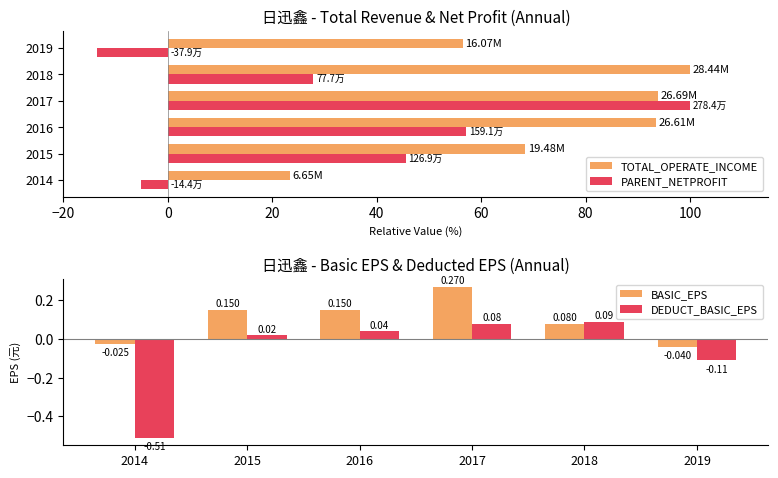

Is the value of PARENT_NETPROFIT at 2016 greater than the value of TOTAL_OPERATE_INCOME at 2015?

No